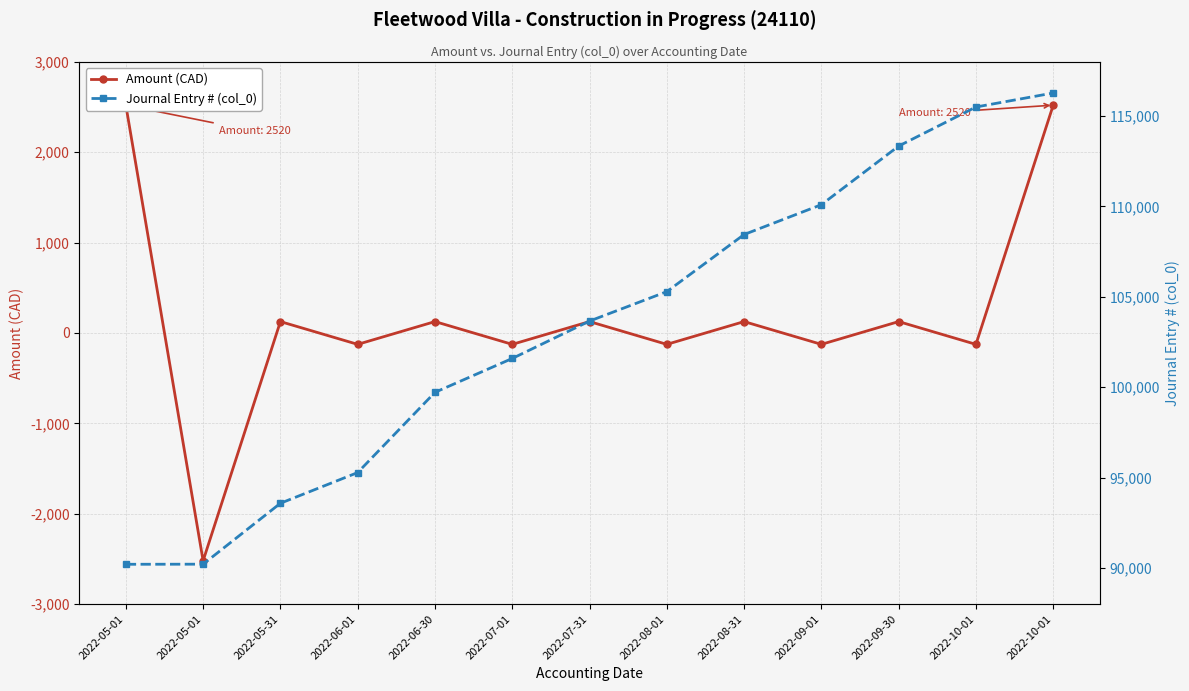

What is the approximate value of Journal Entry # (col_0) at 2022-09-01, to the nearest 50?

110100